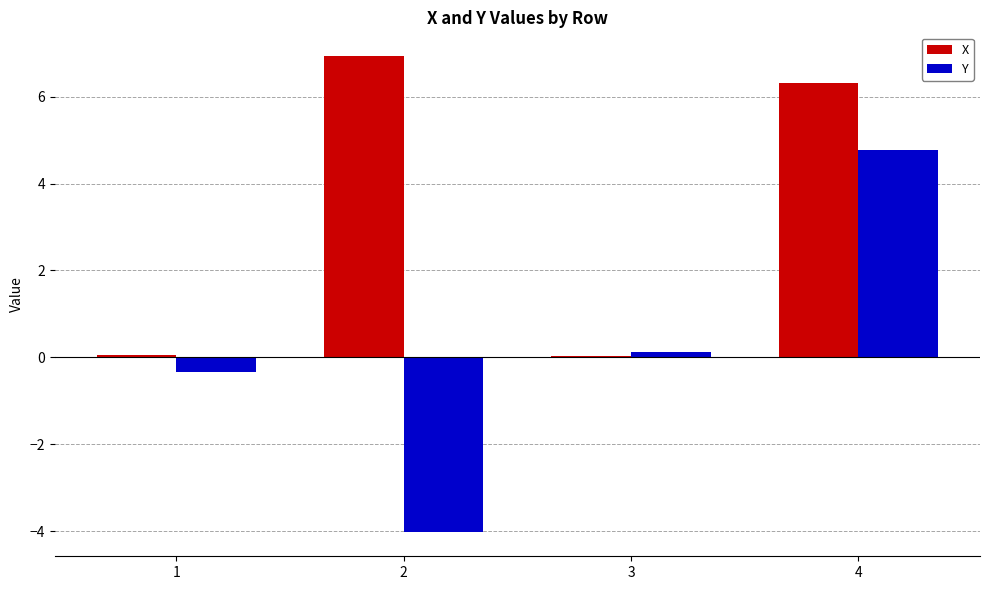

At which label does X reach its peak?

2